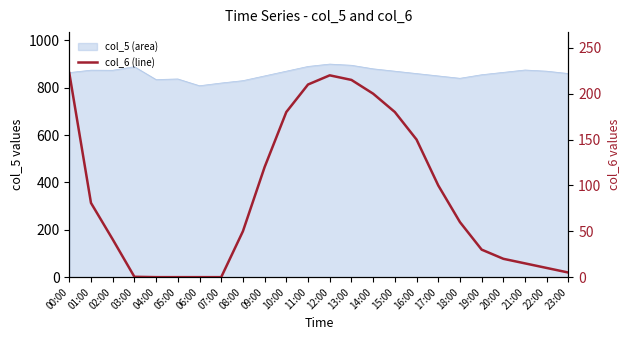

At which label is the value closest to 111?

09:00